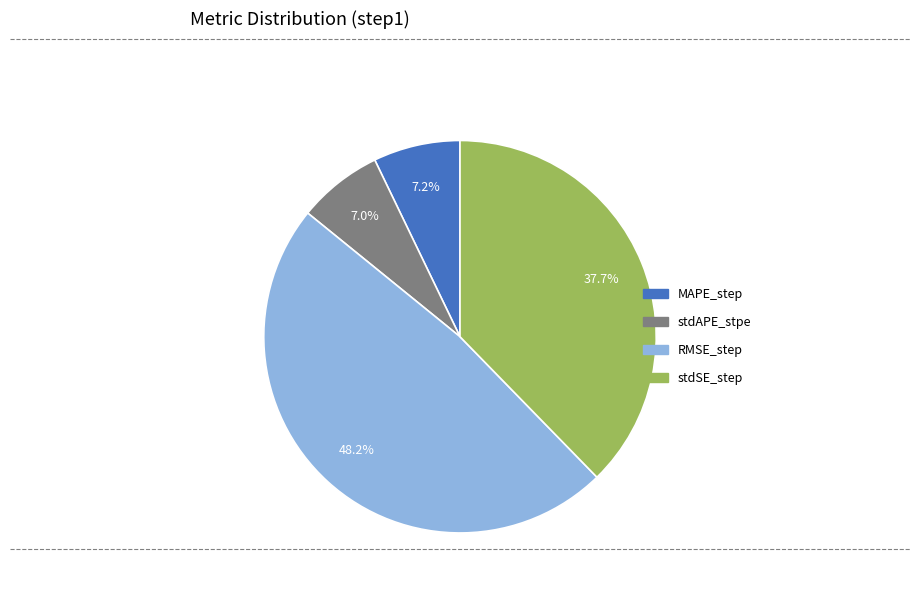

To the nearest percent, what is the difference between the largest and smallest slice percentages?

41%